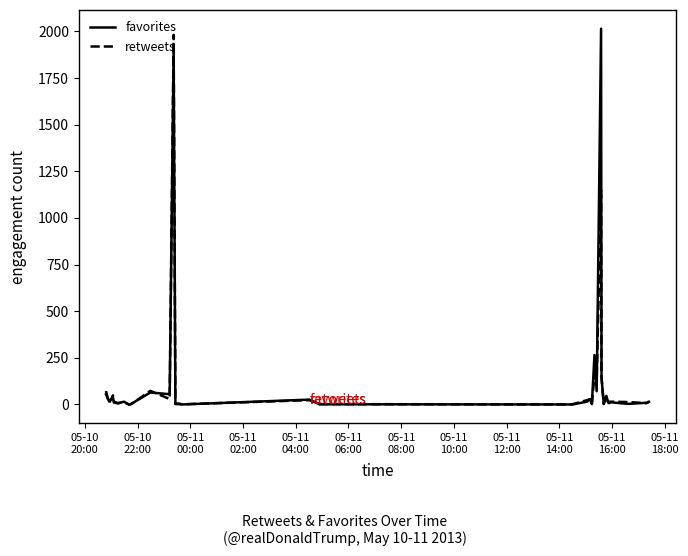

What is the greatest value displayed?

2014